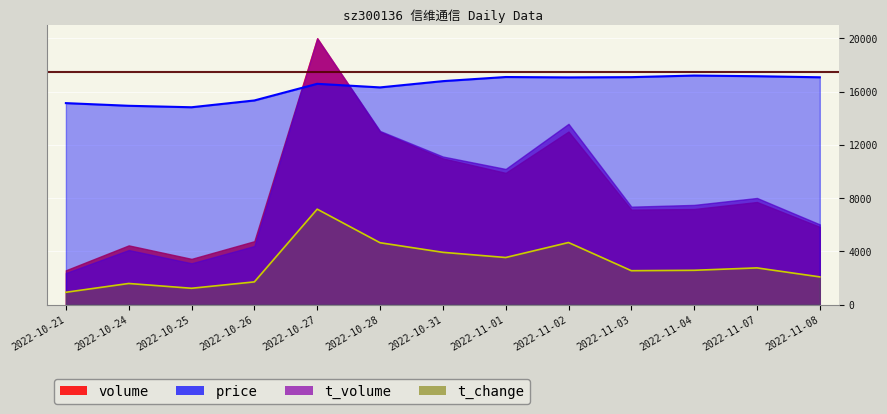

True or false: price and t_change cross at least once.

False